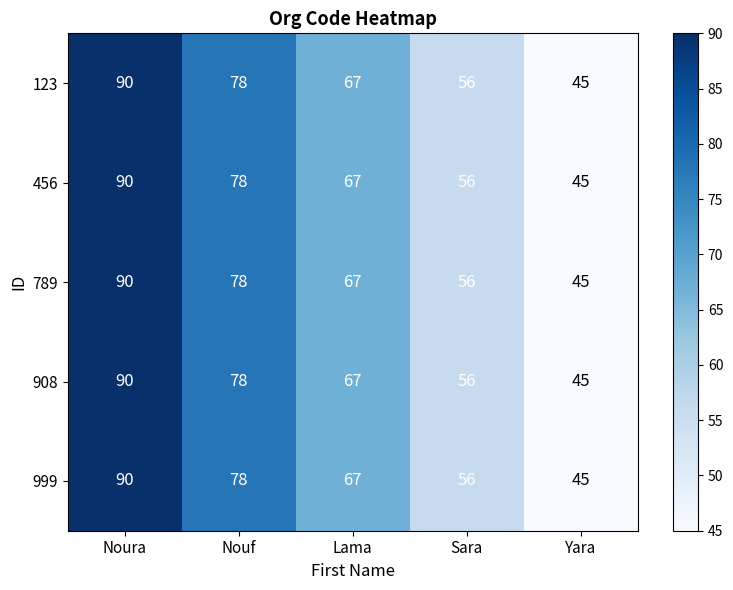

Which category has the highest value across all series?

Noura